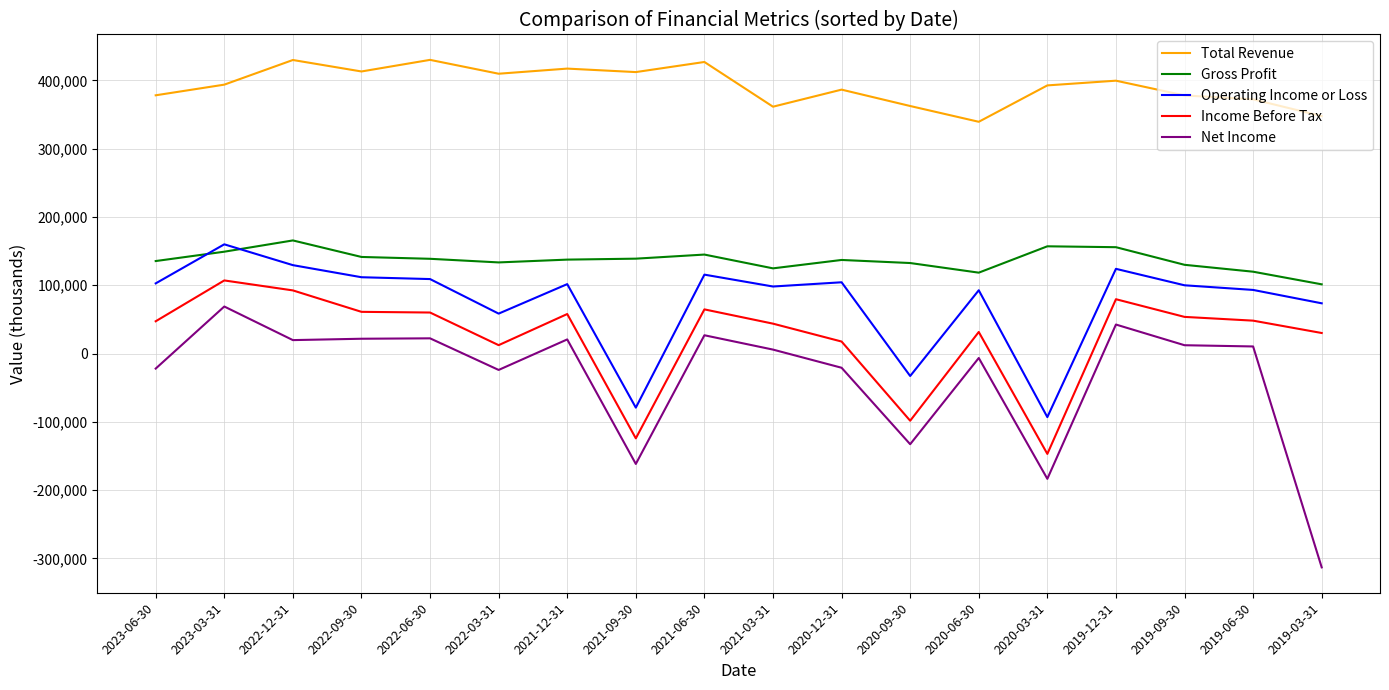

What is the difference between the Operating Income or Loss values at 2020-12-31 and 2022-09-30?

7400